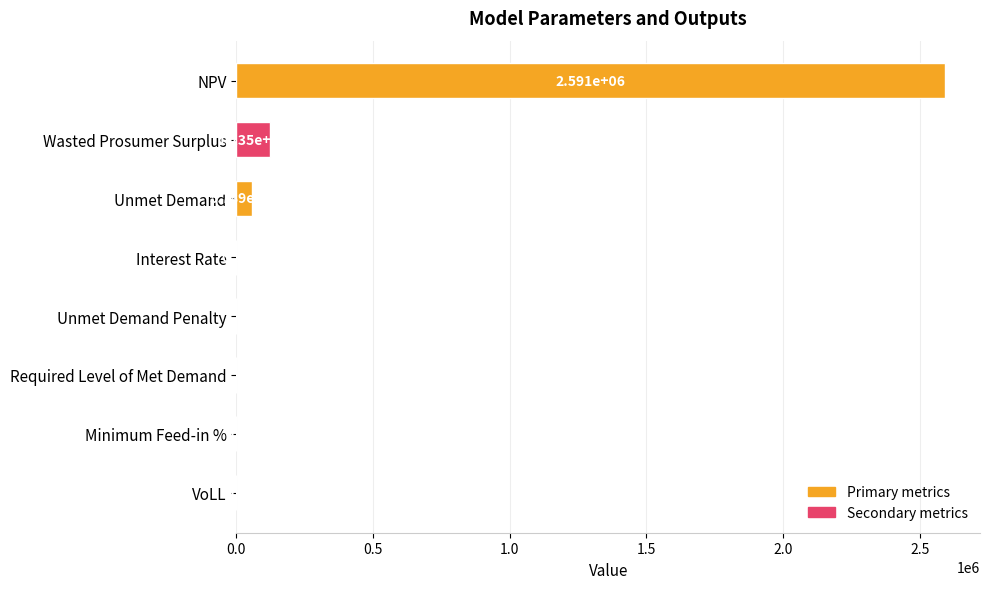

Between Wasted Prosumer Surplus and Unmet Demand Penalty, which is larger?

Wasted Prosumer Surplus